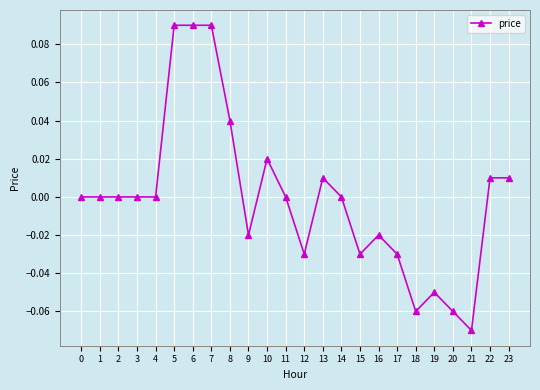

What is the difference between the maximum and minimum values?

0.2